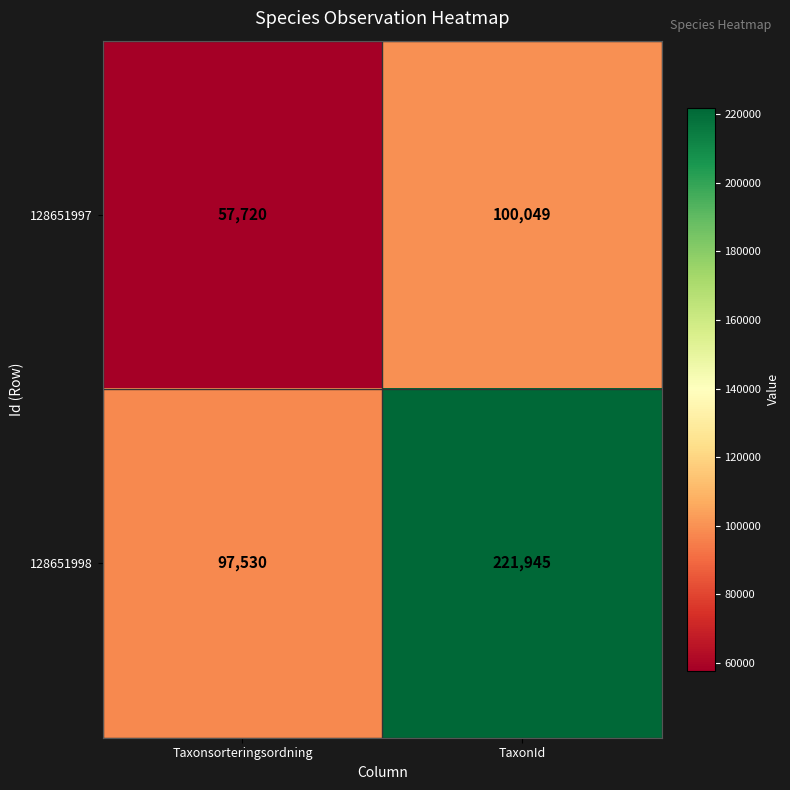

Is it true that 128651998 equals 383553 at TaxonId?

False